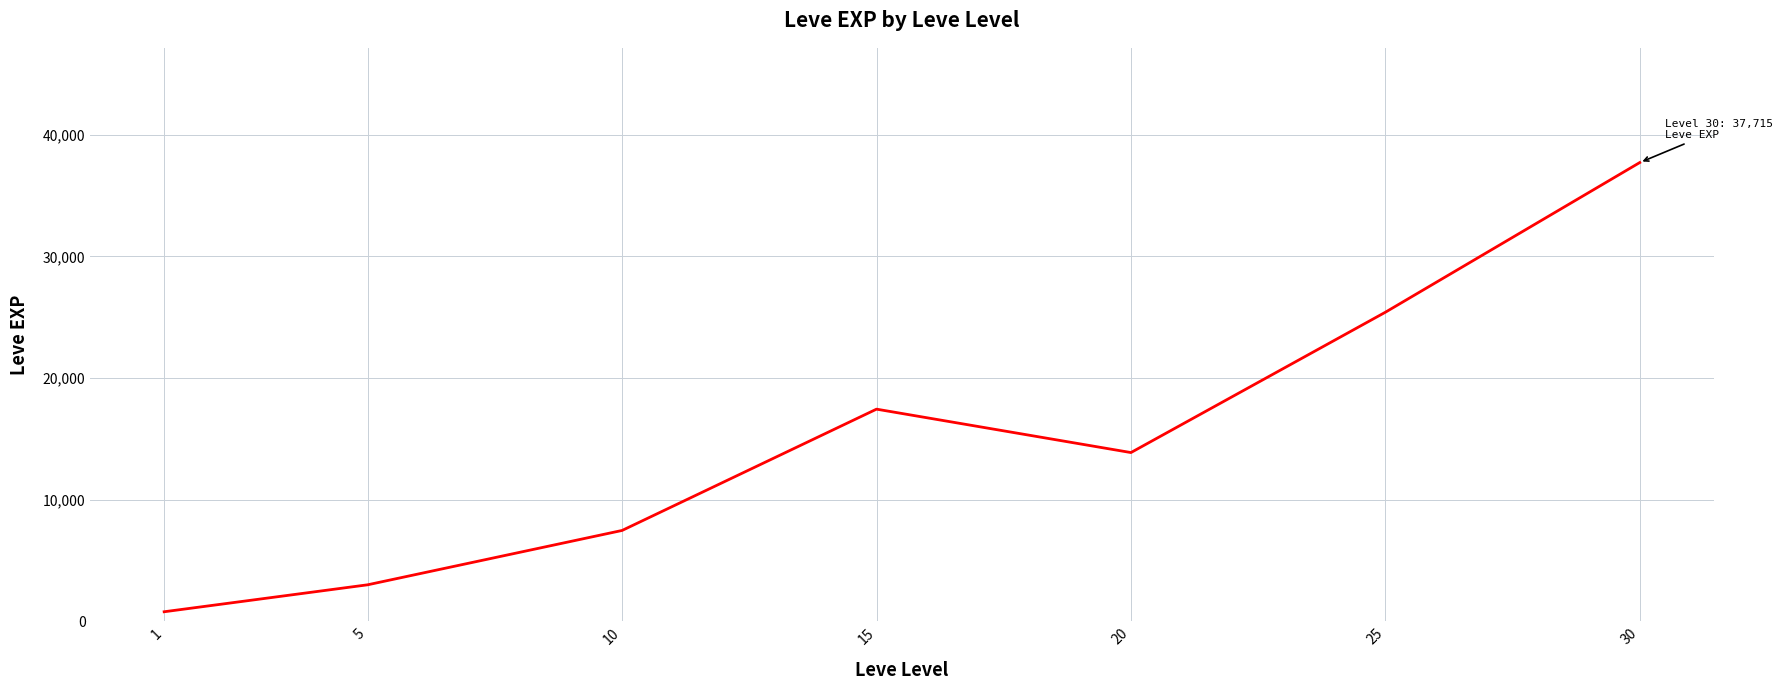

What is the ratio of the value at 30 to the value at 1?

47.6